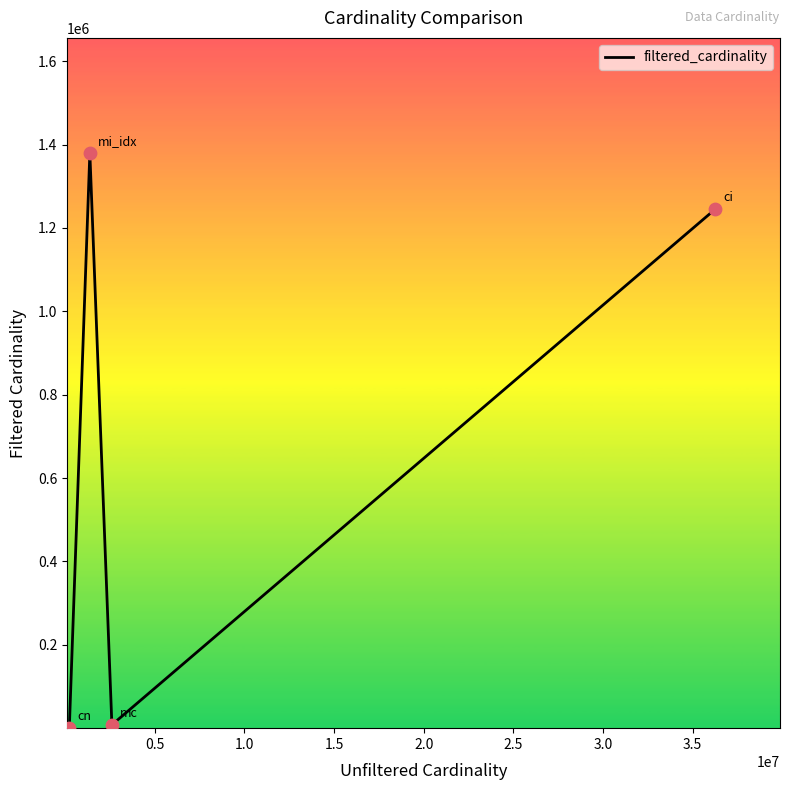

What is the average value?

658181